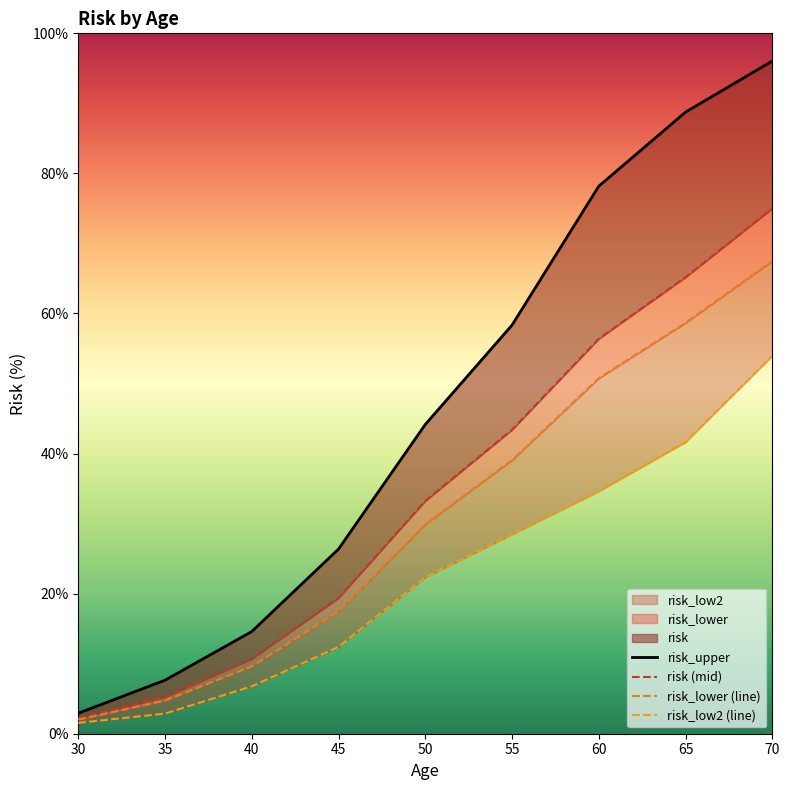

How many data points in risk are above 29?

5